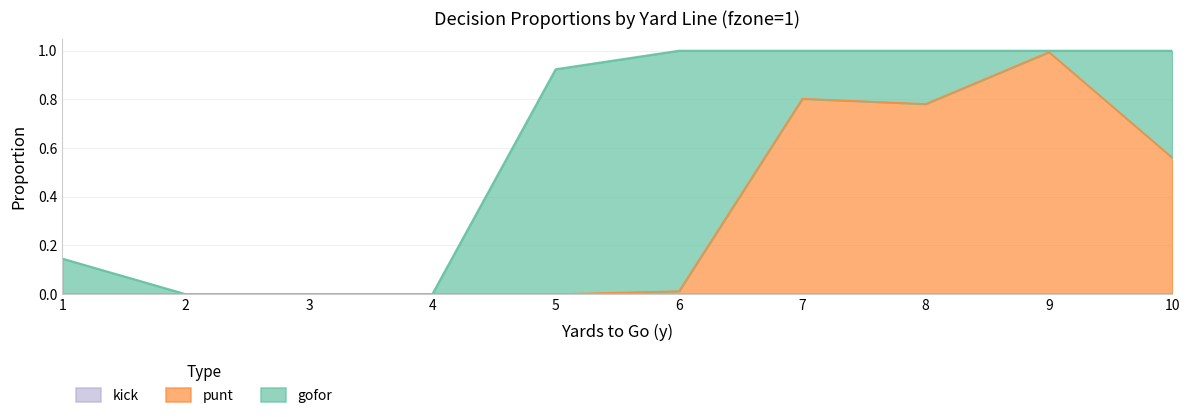

Is it true that kick equals 0.0 at 8?

True